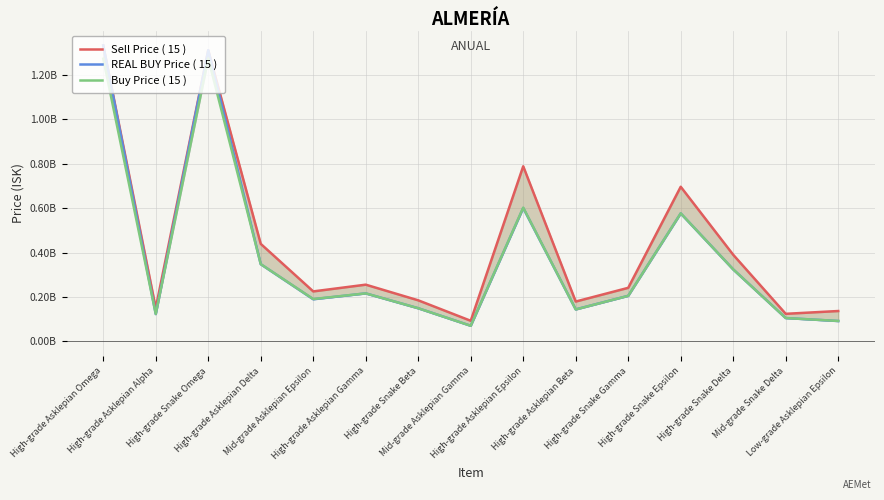

Is this an area chart (filled region under the line)?

No